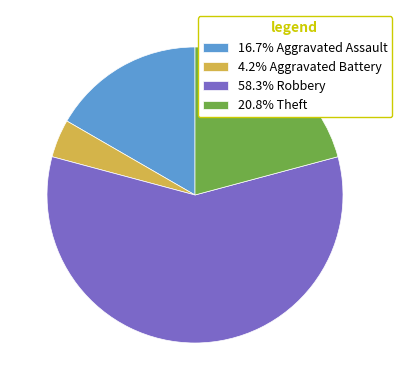

Is there any slice that represents more than half of the pie?

Yes